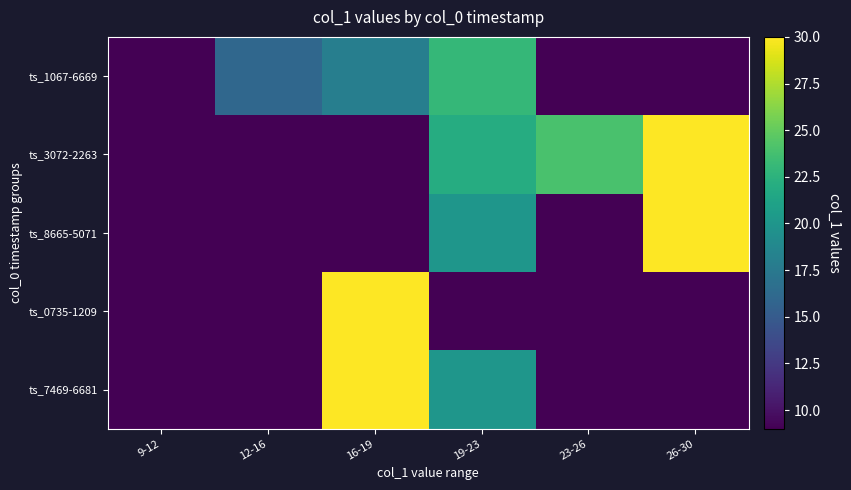

Reading left to right, extract all data points from this chart.

ts_1067-6669: 9-12=9	12-16=16	16-19=18	19-23=23	23-26=0	26-30=0
ts_3072-2263: 9-12=0	12-16=0	16-19=0	19-23=22	23-26=24	26-30=56
ts_8665-5071: 9-12=0	12-16=0	16-19=0	19-23=20	23-26=0	26-30=59
ts_0735-1209: 9-12=0	12-16=0	16-19=56	19-23=0	23-26=0	26-30=0
ts_7469-6681: 9-12=0	12-16=0	16-19=35	19-23=20	23-26=0	26-30=0